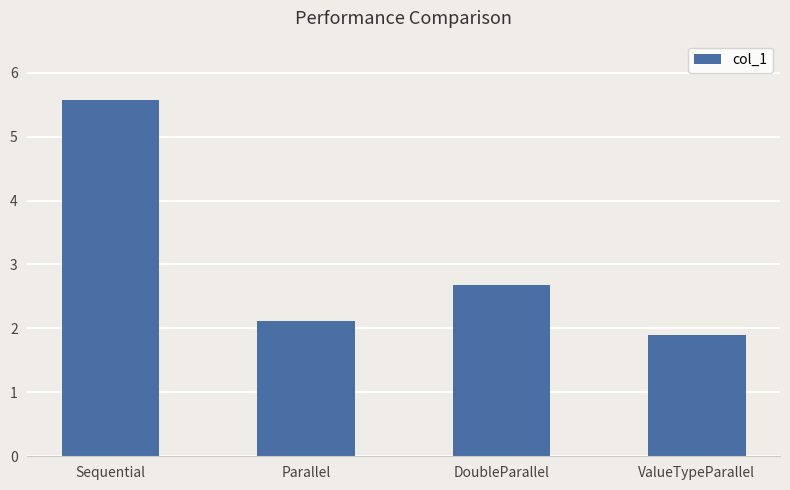

The chart shows a value of 4.7 at DoubleParallel. True or false?

False